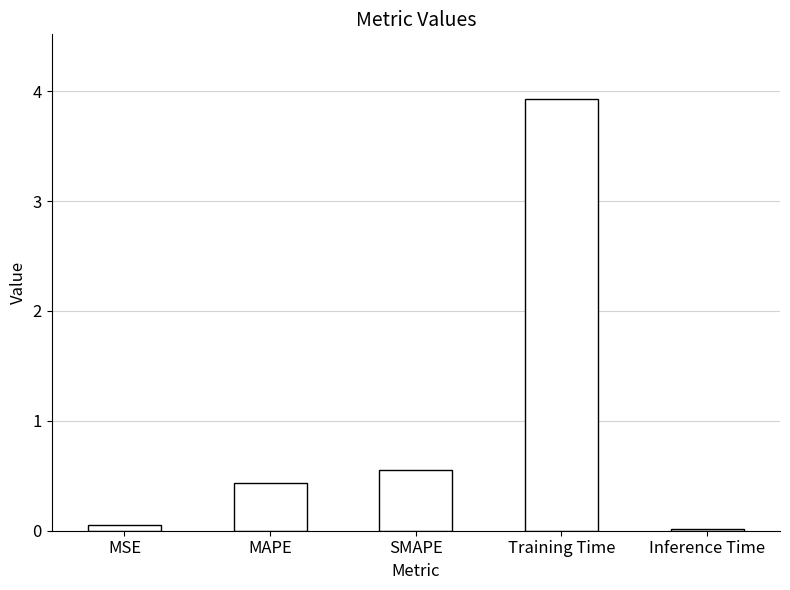

What is the label of the 4th bar from the left?

Training Time